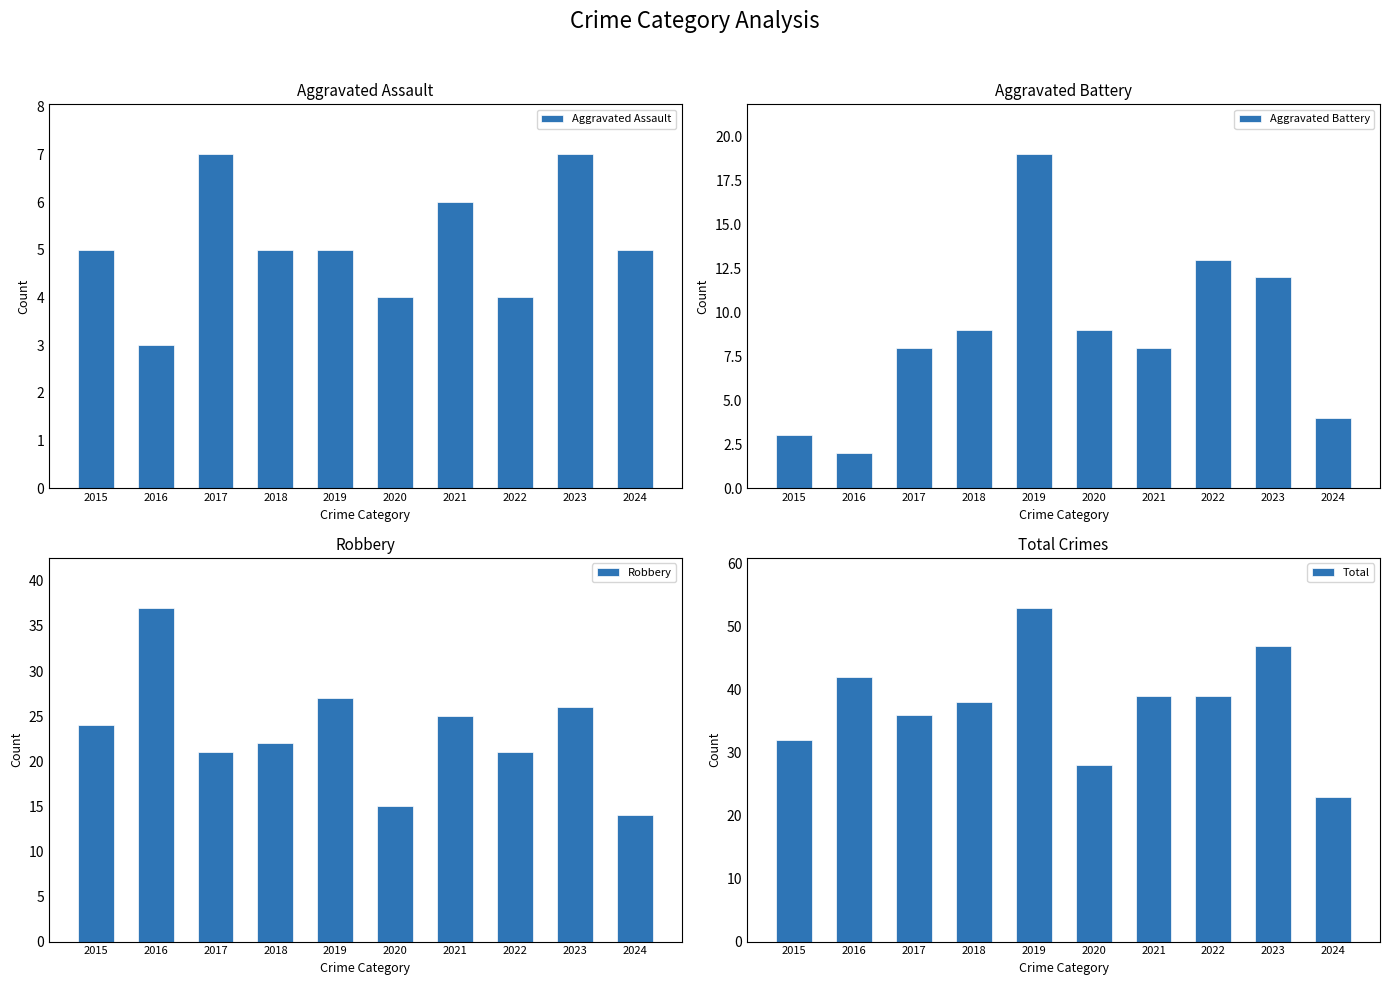

What are all the series names shown in the legend?

Aggravated Assault, Aggravated Battery, Robbery, Total